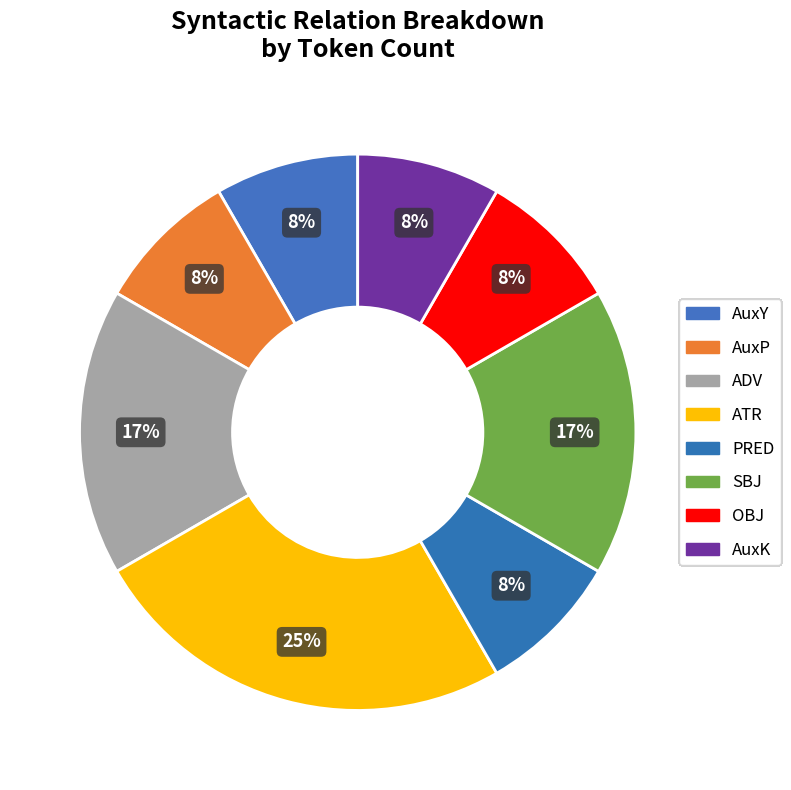

How many slices are in this pie chart?

8